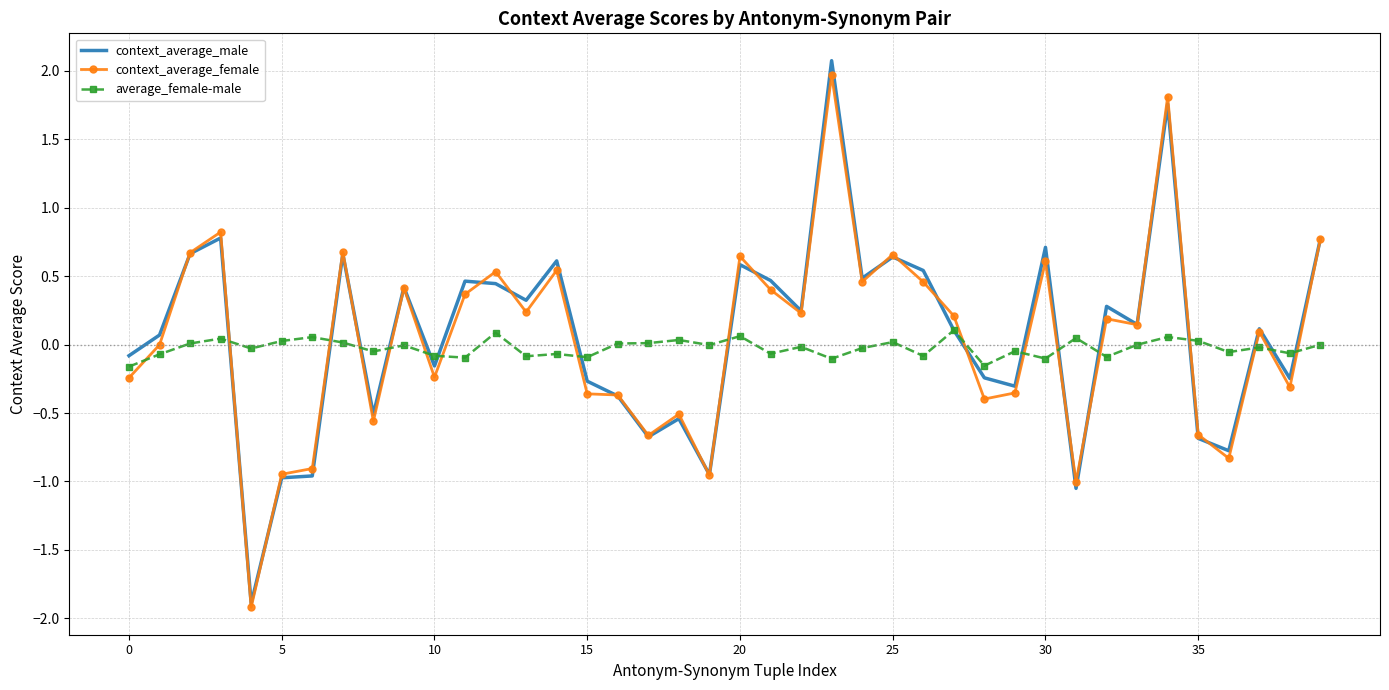

What is the greatest value displayed?

2.1